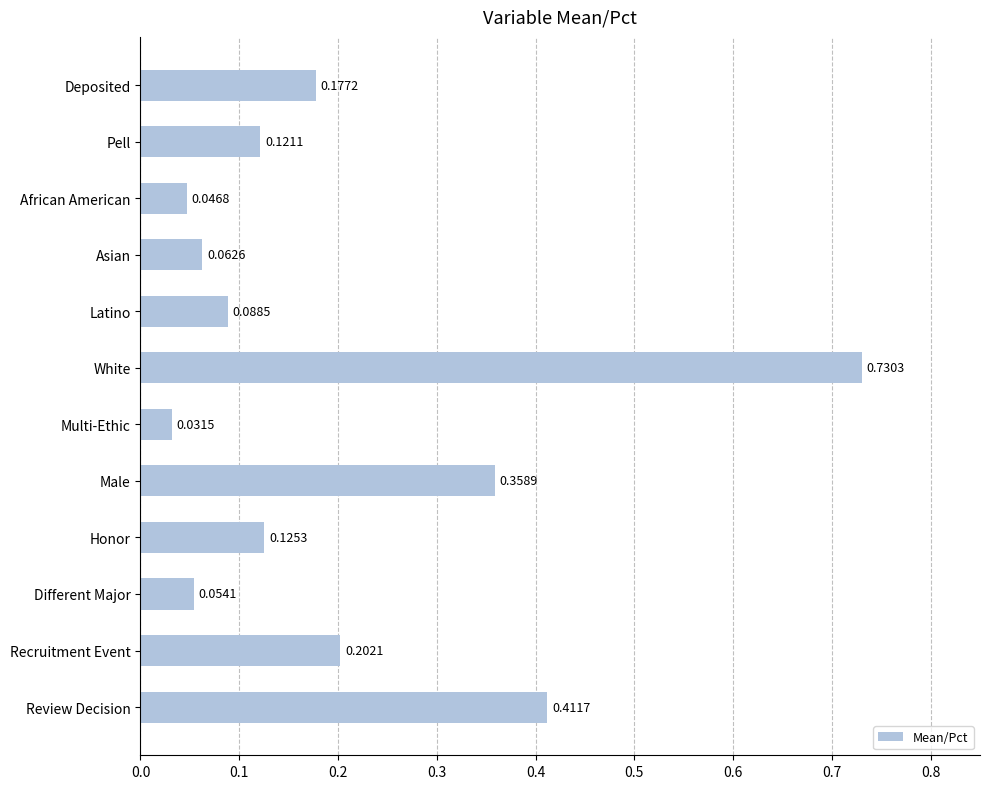

What is the label of the 3rd bar from the bottom?

Different Major